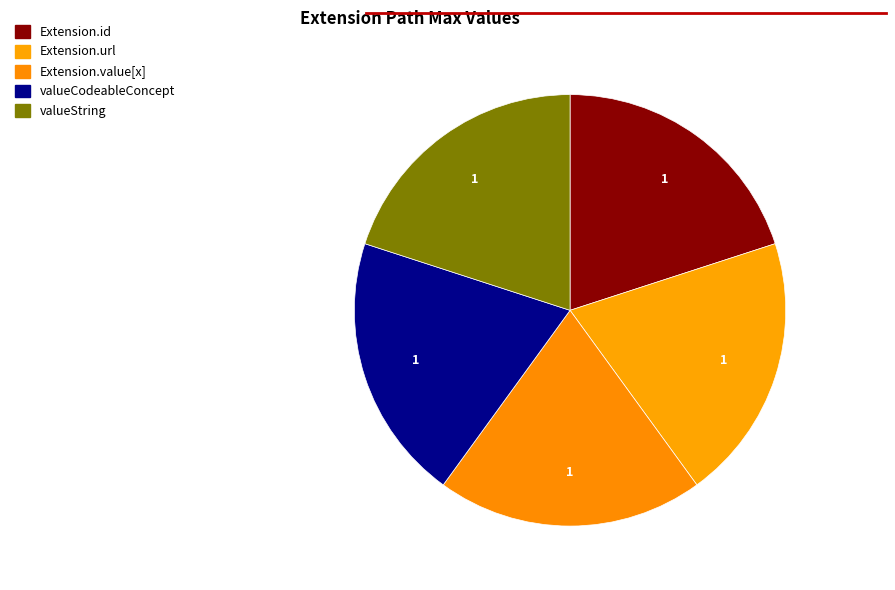

Is Extension.url the majority of the pie?

No